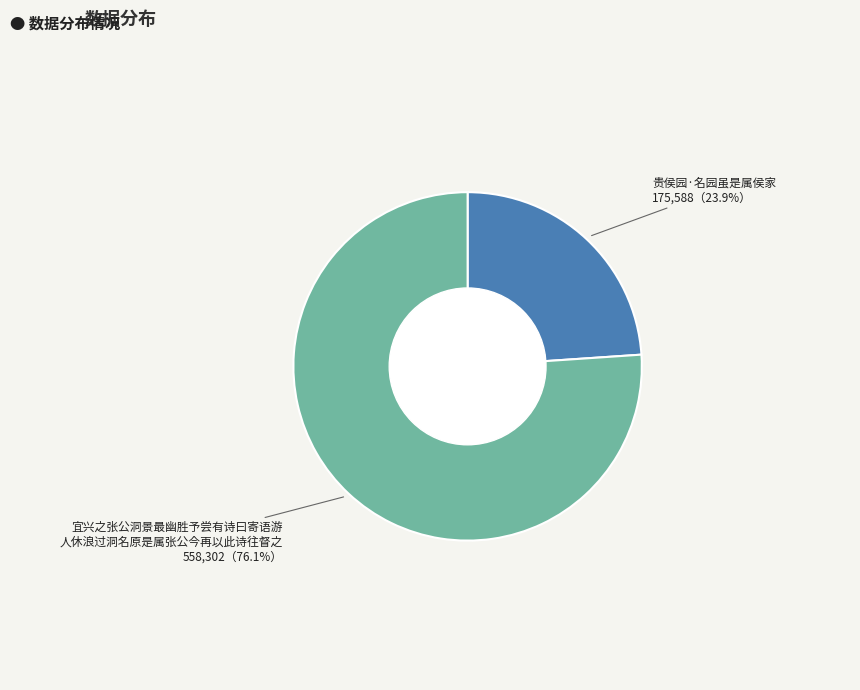

Does any single category account for the majority?

Yes